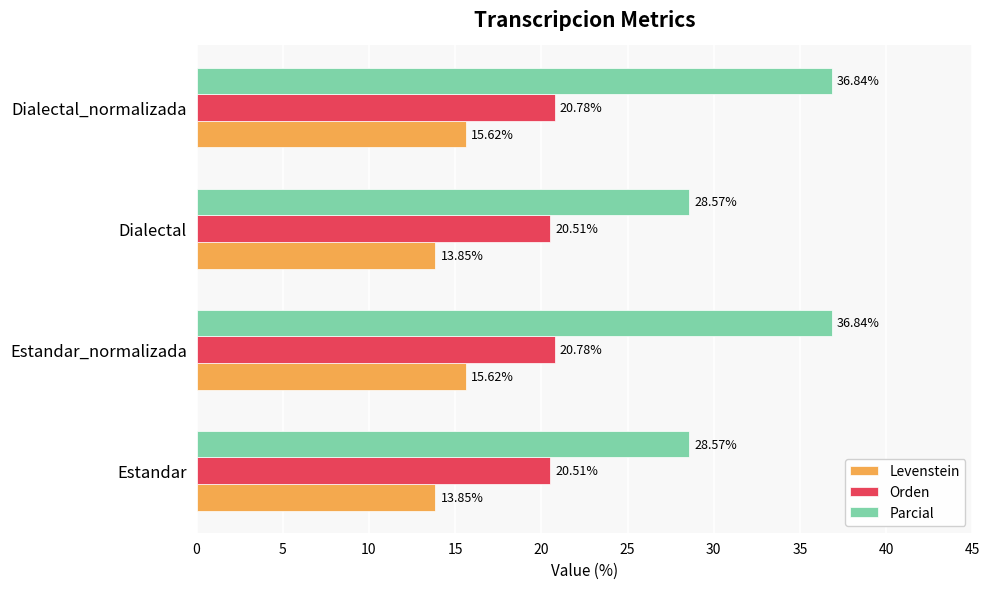

What is the minimum value shown in the chart?

13.8